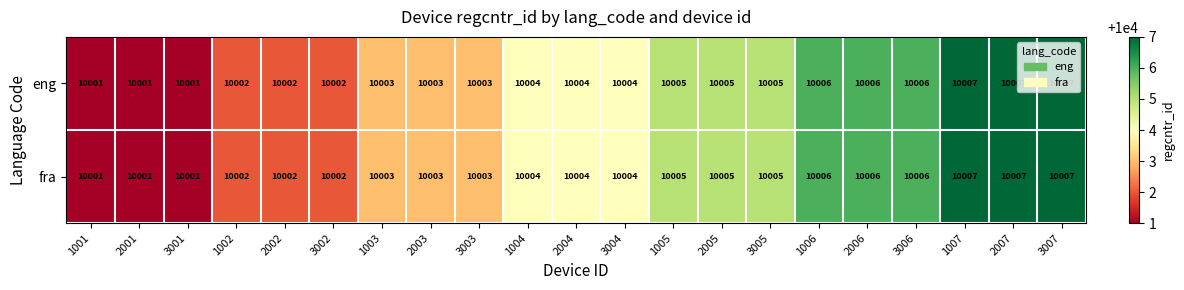

The eng series shows 13894 at 2002. True or false?

False